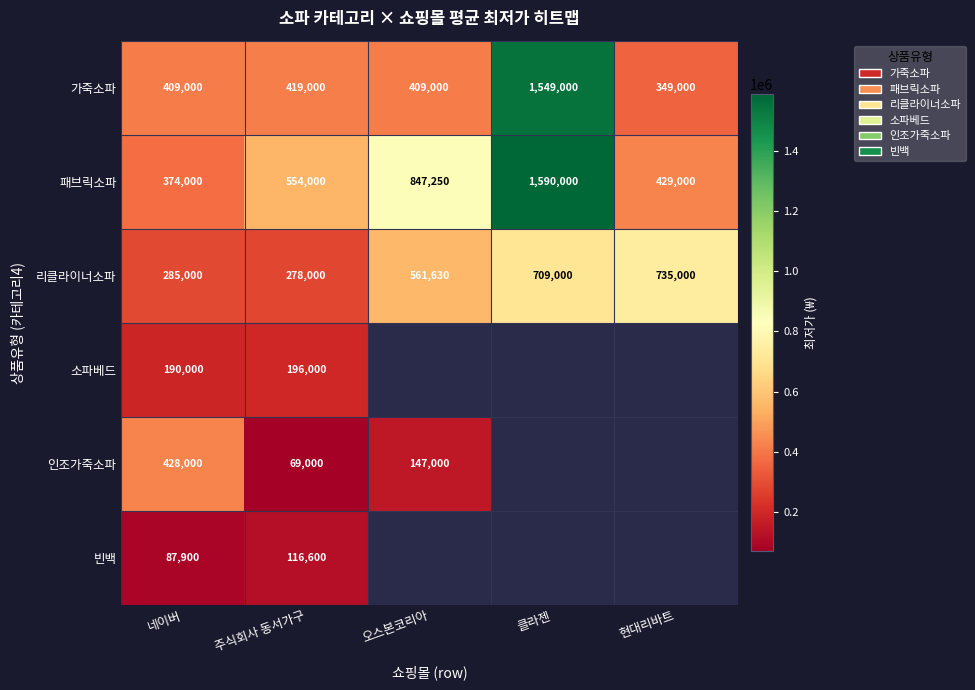

What is the minimum value for 가죽소파?

349000